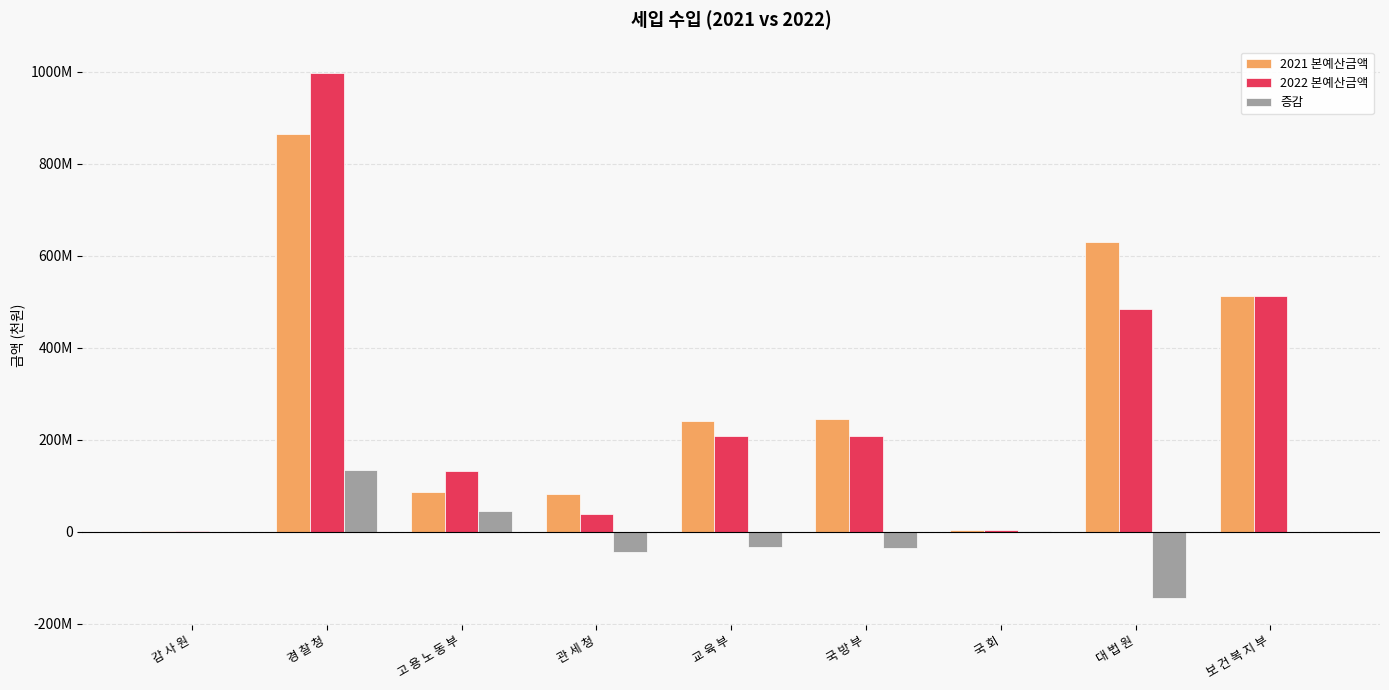

Where does the 2022 본예산금액 series first go above 208081000?

경 찰 청